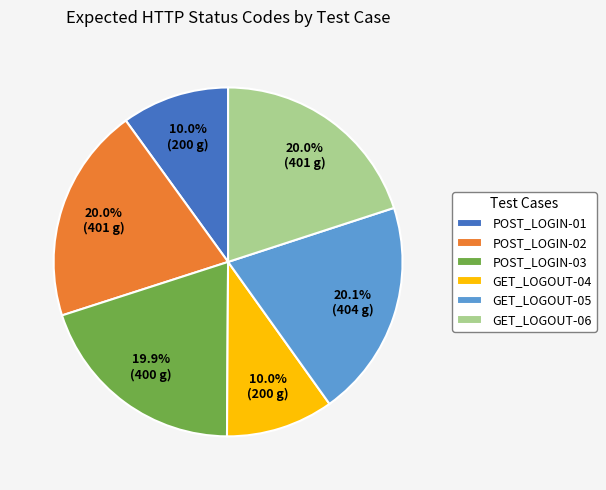

Is it true that GET_LOGOUT-06 is 20% of the pie?

True